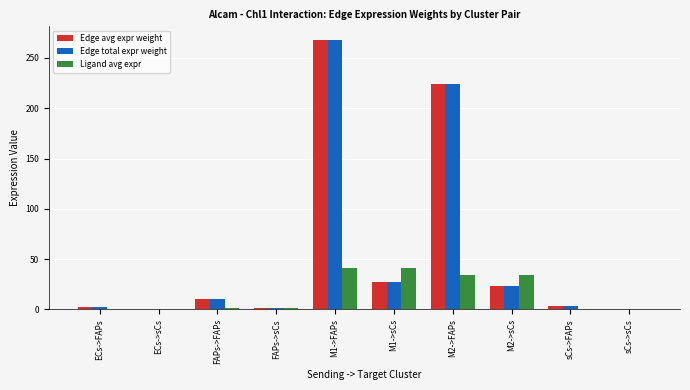

What is the sum of all Edge avg expr weight values?

561.1